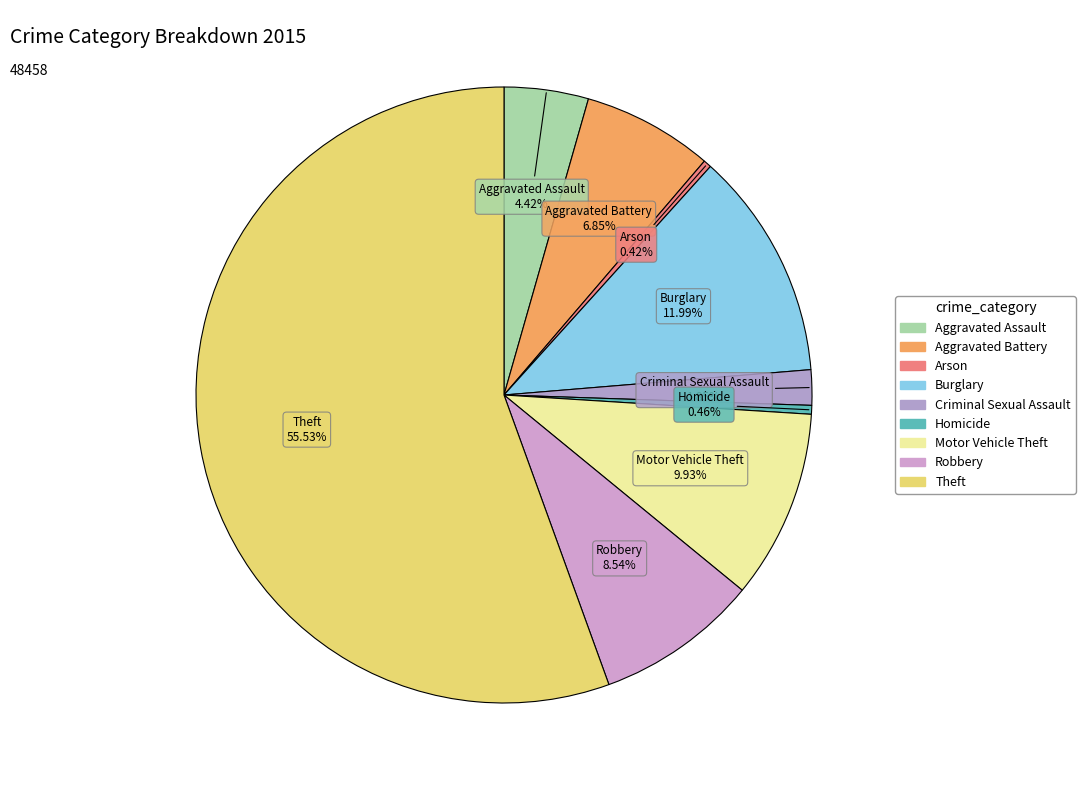

Approximately how many times larger is the value at Aggravated Battery compared to Burglary?

0.6